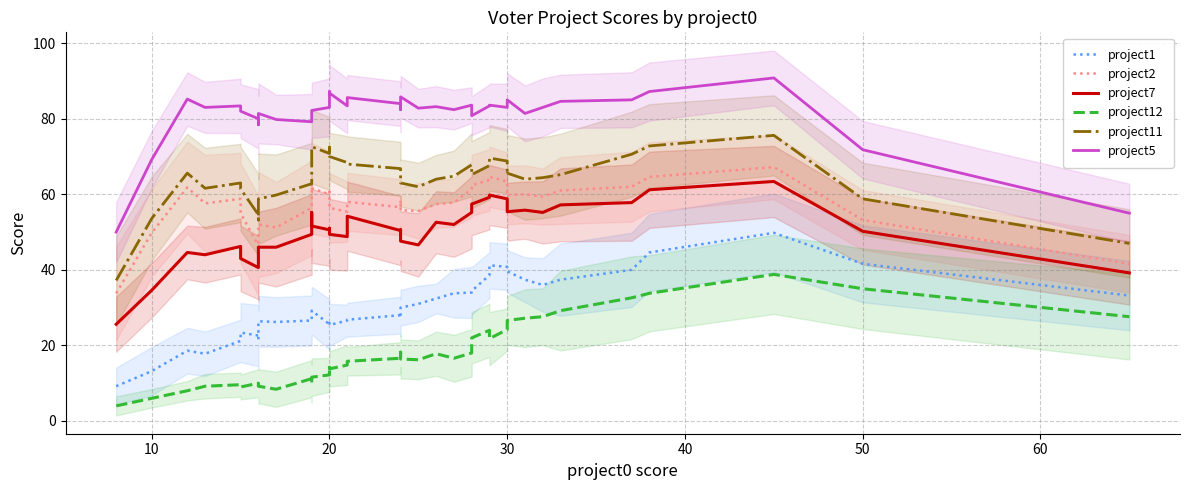

What are all the series names shown in the legend?

project1, project2, project7, project12, project11, project5